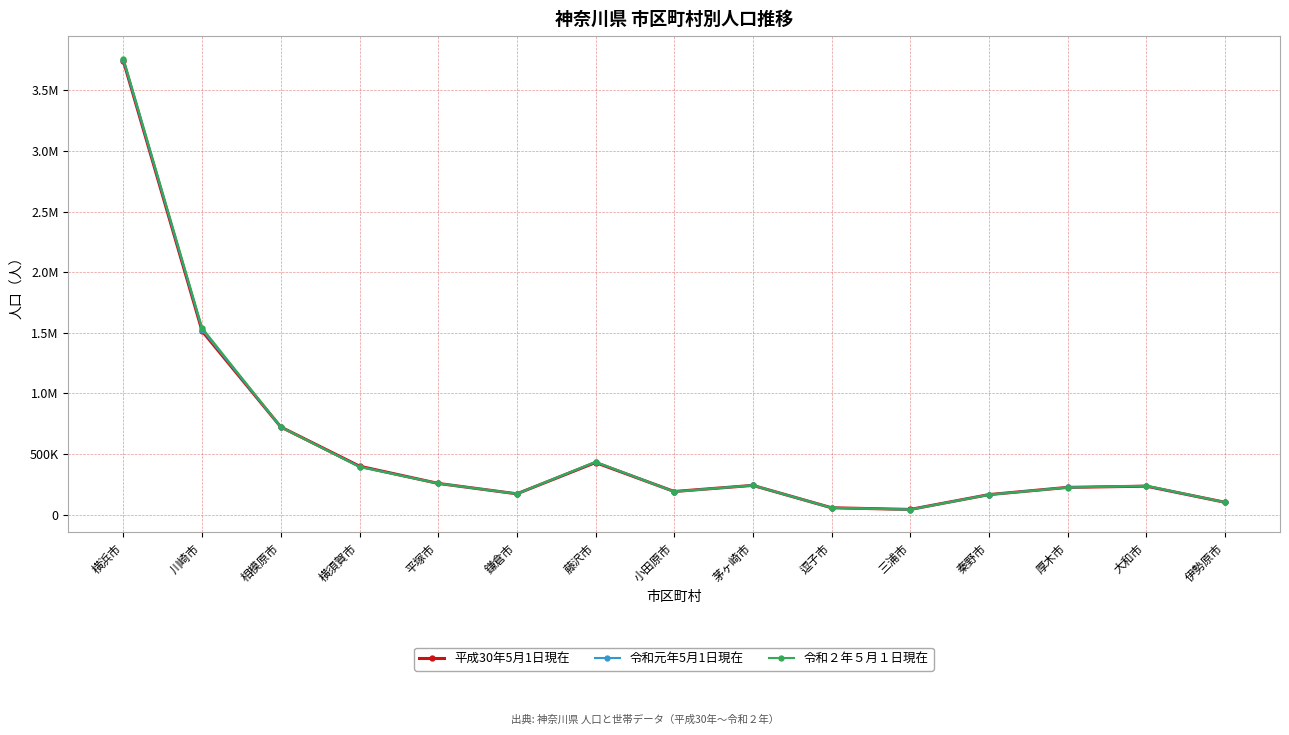

What is the approximate value of 令和元年5月1日現在 at 平塚市, to the nearest 100?

257800